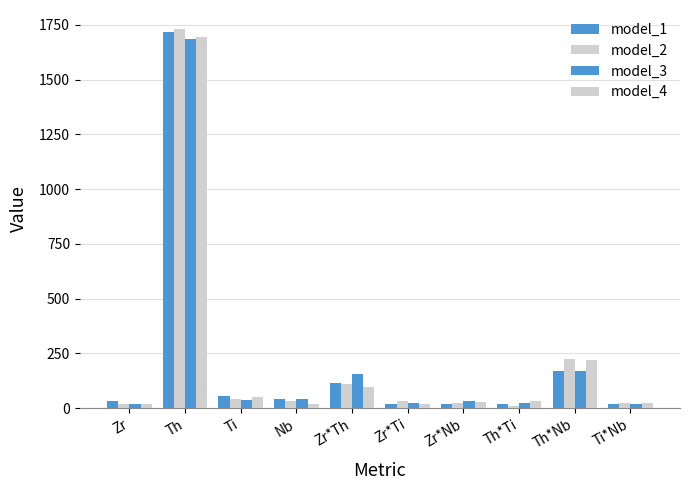

What is the value of the model_3 bar at the 6th from the left?

21.8